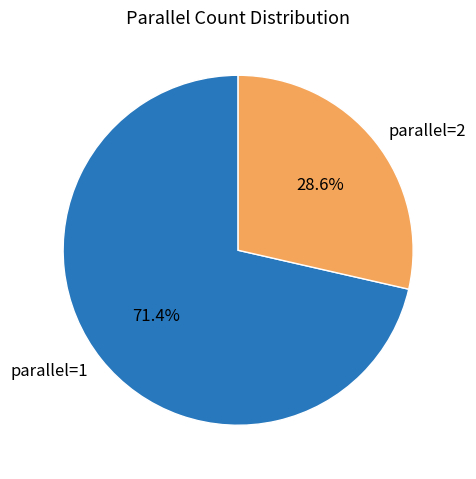

Is the sum of parallel=2 and parallel=1 greater than half?

Yes